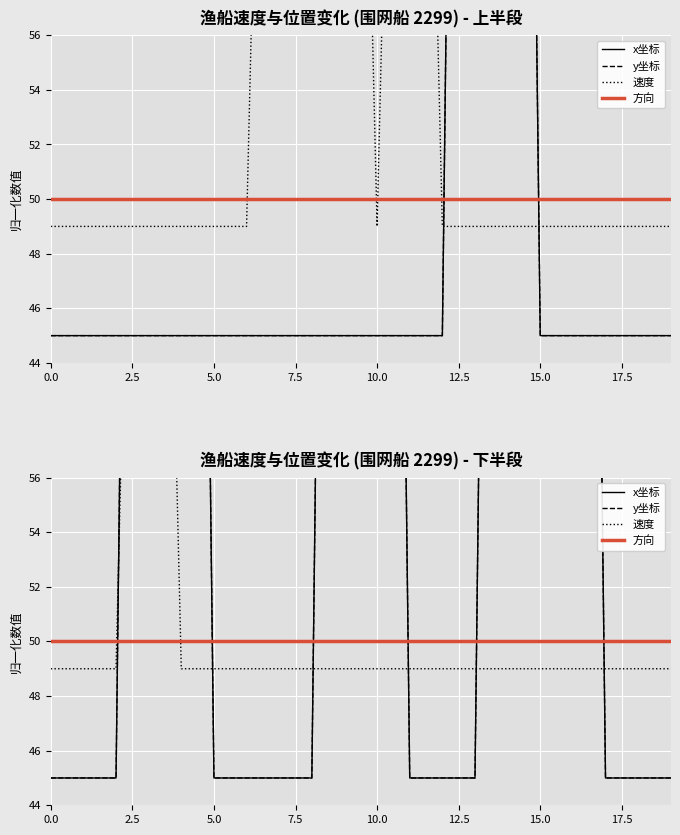

What is the label of the 2nd point from the left?

2.5